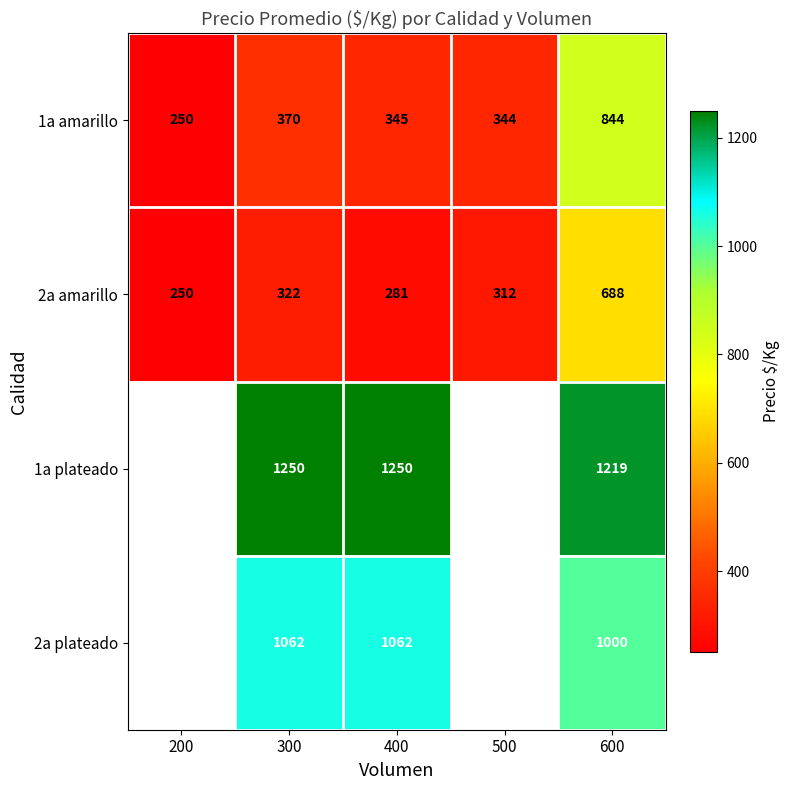

How many distinct data groups are displayed?

4